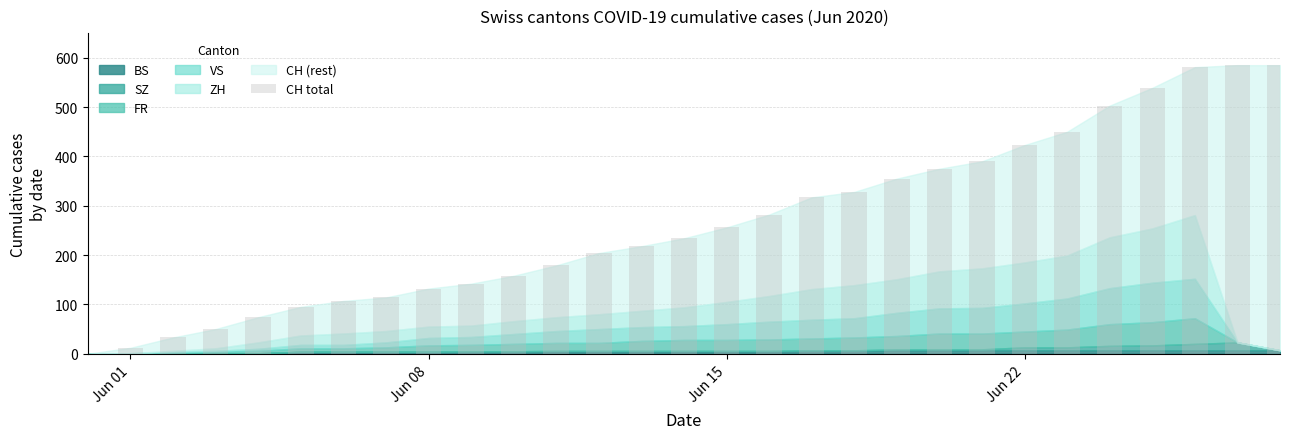

What is the maximum value shown in the chart?

585